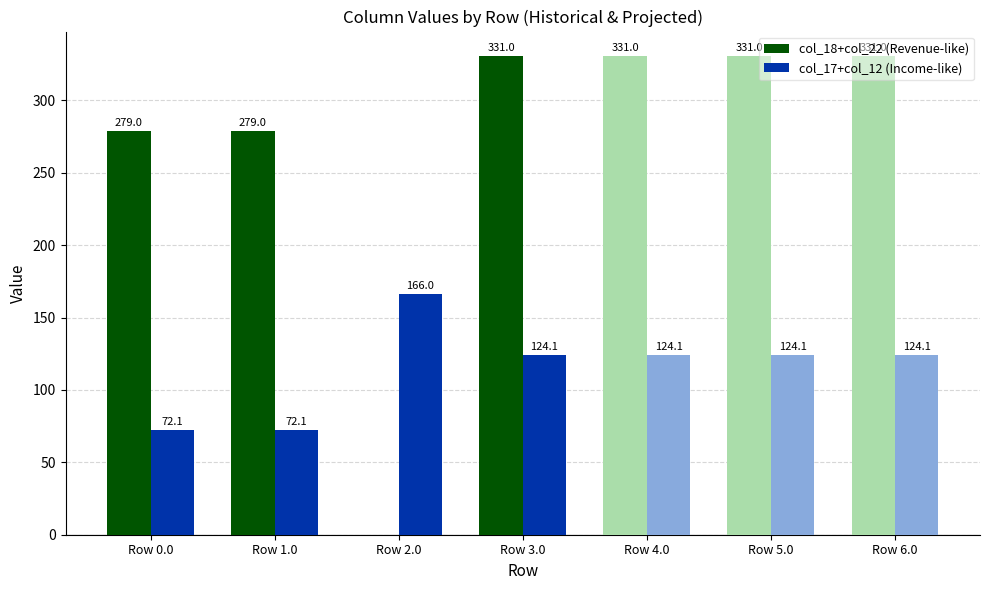

Is the value of col_18+col_22 (Revenue-like) at Row 6.0 greater than the value of col_17+col_12 (Income-like) at Row 4.0?

Yes